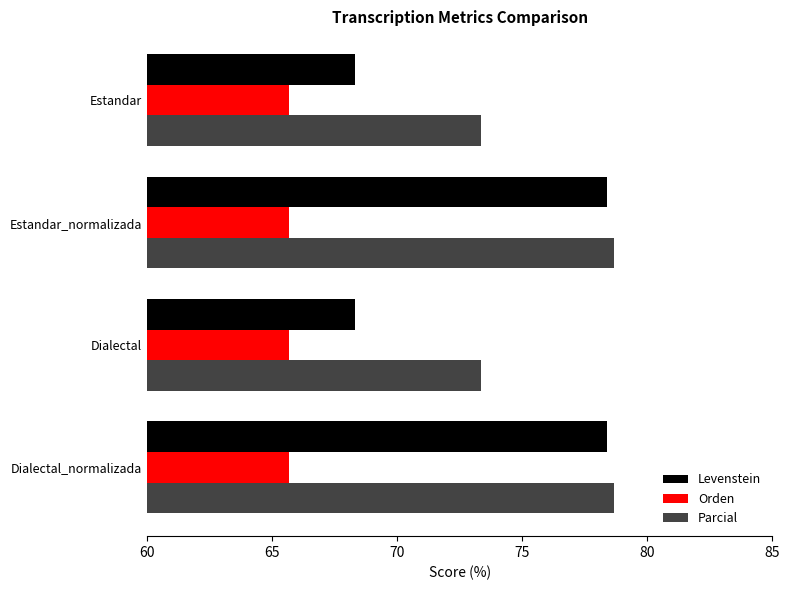

What is the highest value of the Orden series?

65.7